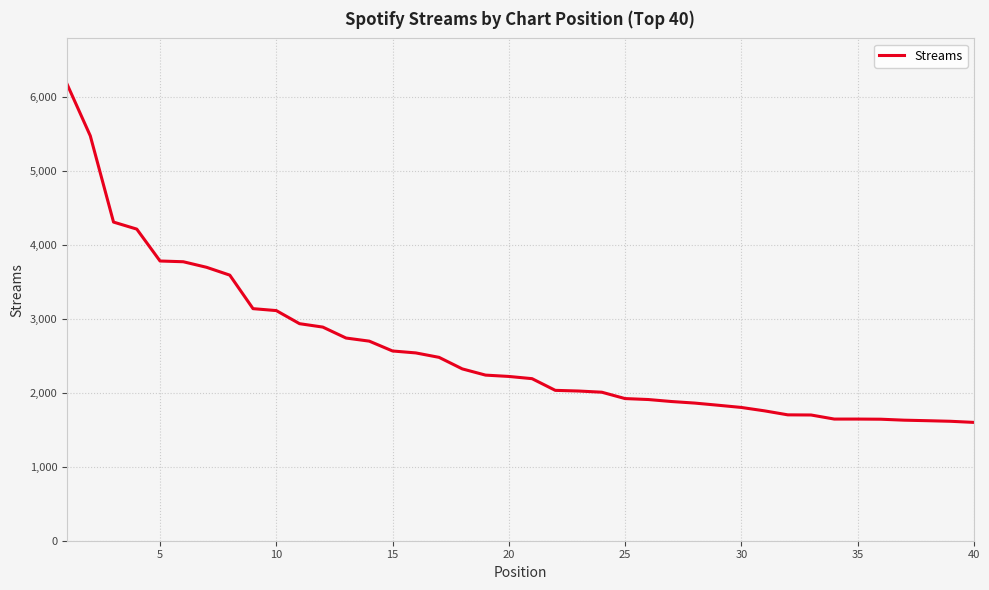

What is the difference between the maximum and minimum values?

4572